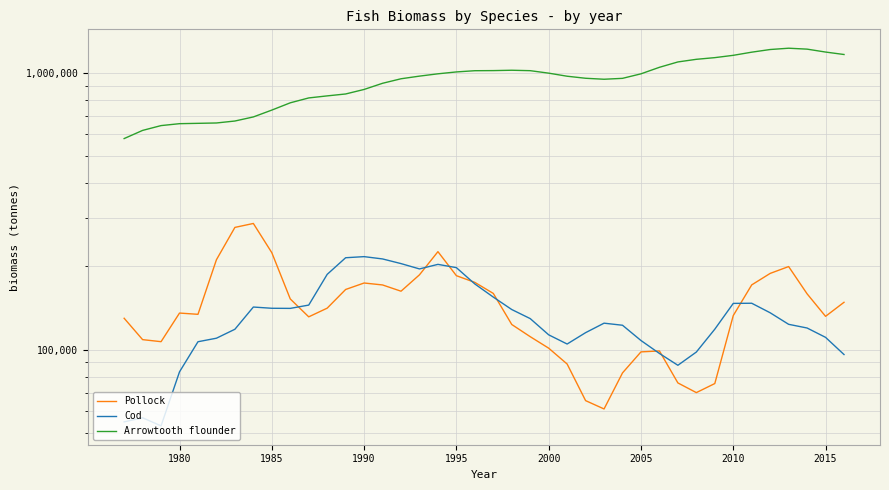

Is the value of Pollock at 19 greater than the value of Arrowtooth flounder at 21?

No